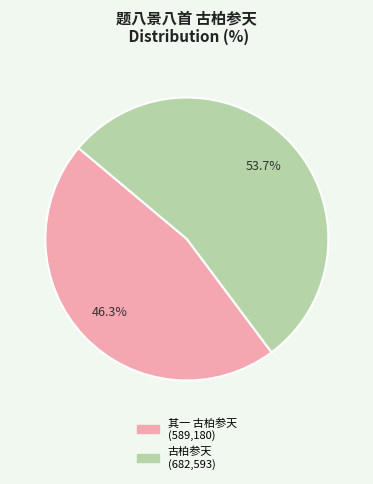

How many segments does this pie chart have?

2